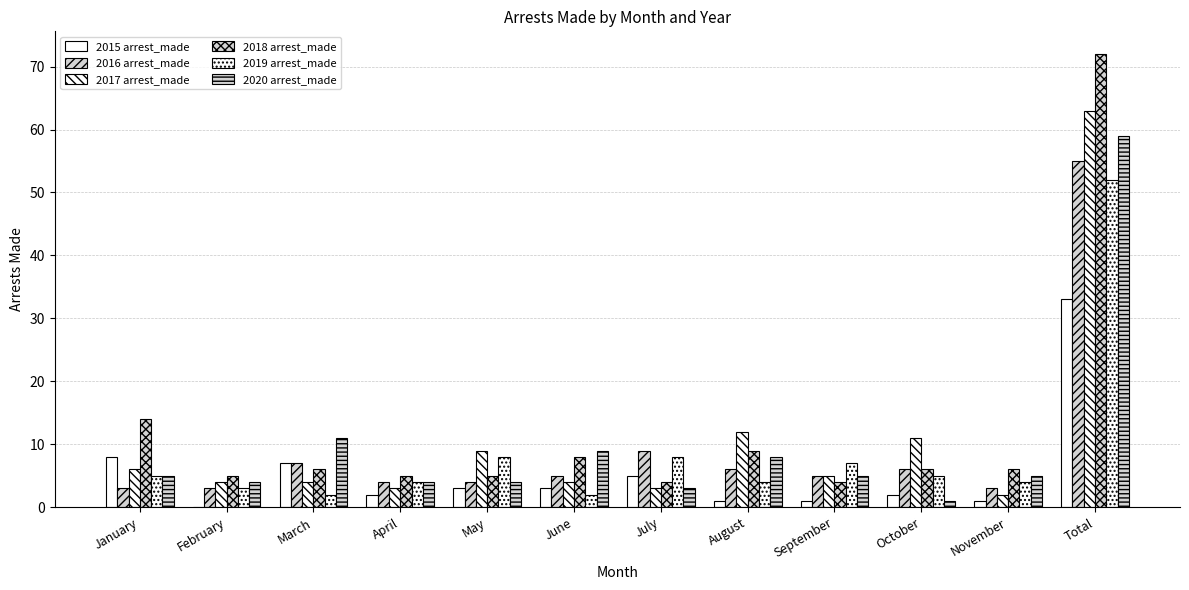

Does the chart contain stacked bars?

No